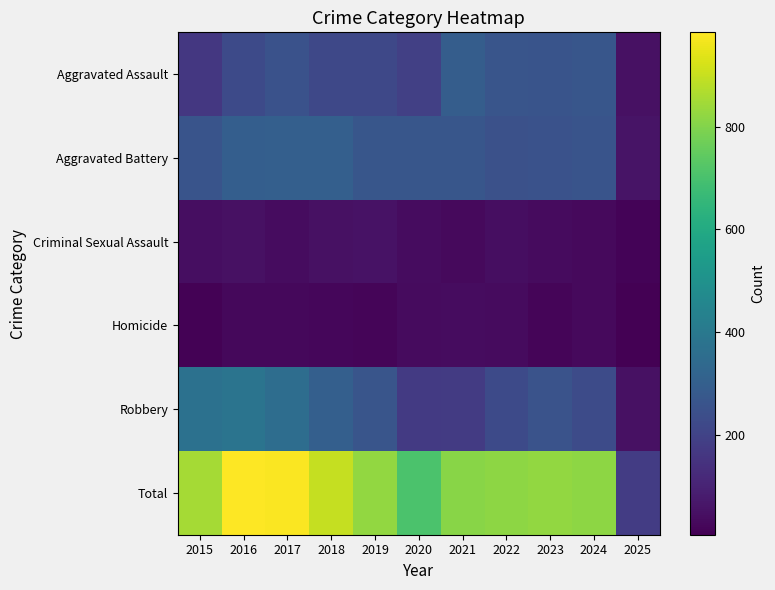

Rank the series at 2017 from lowest to highest value.

Homicide, Criminal Sexual Assault, Aggravated Assault, Aggravated Battery, Robbery, Total